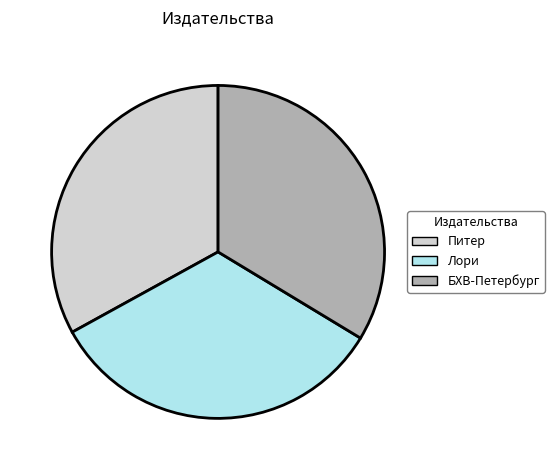

Do Питер and Лори together represent more than half of the pie?

Yes